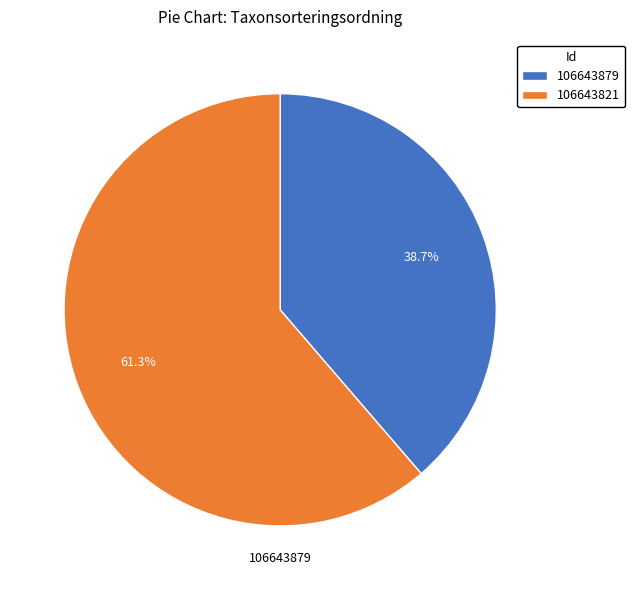

Is it true that 106643821 is 61% of the pie?

True